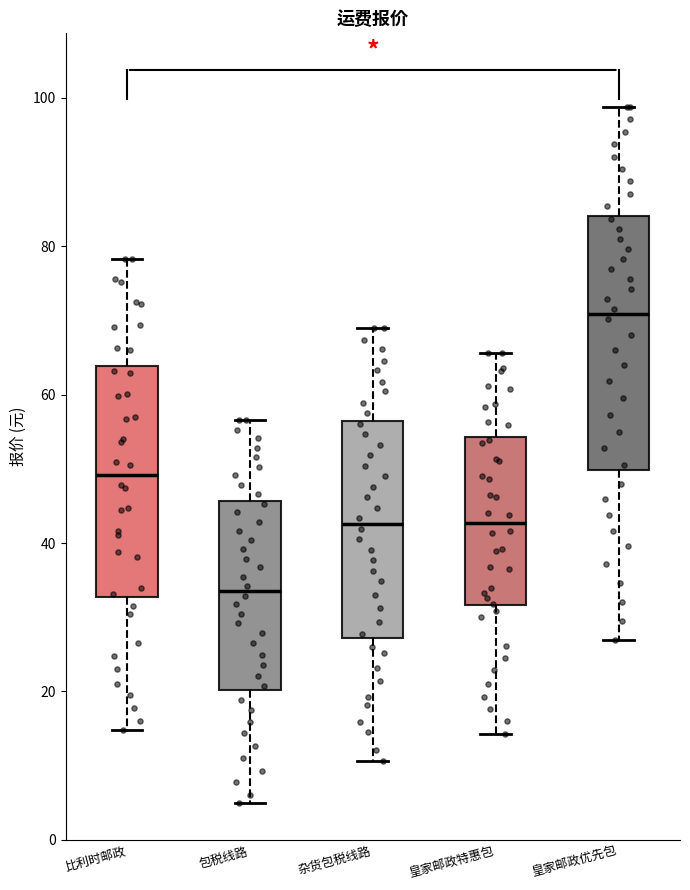

Which box's median line is the highest?

皇家邮政优先包